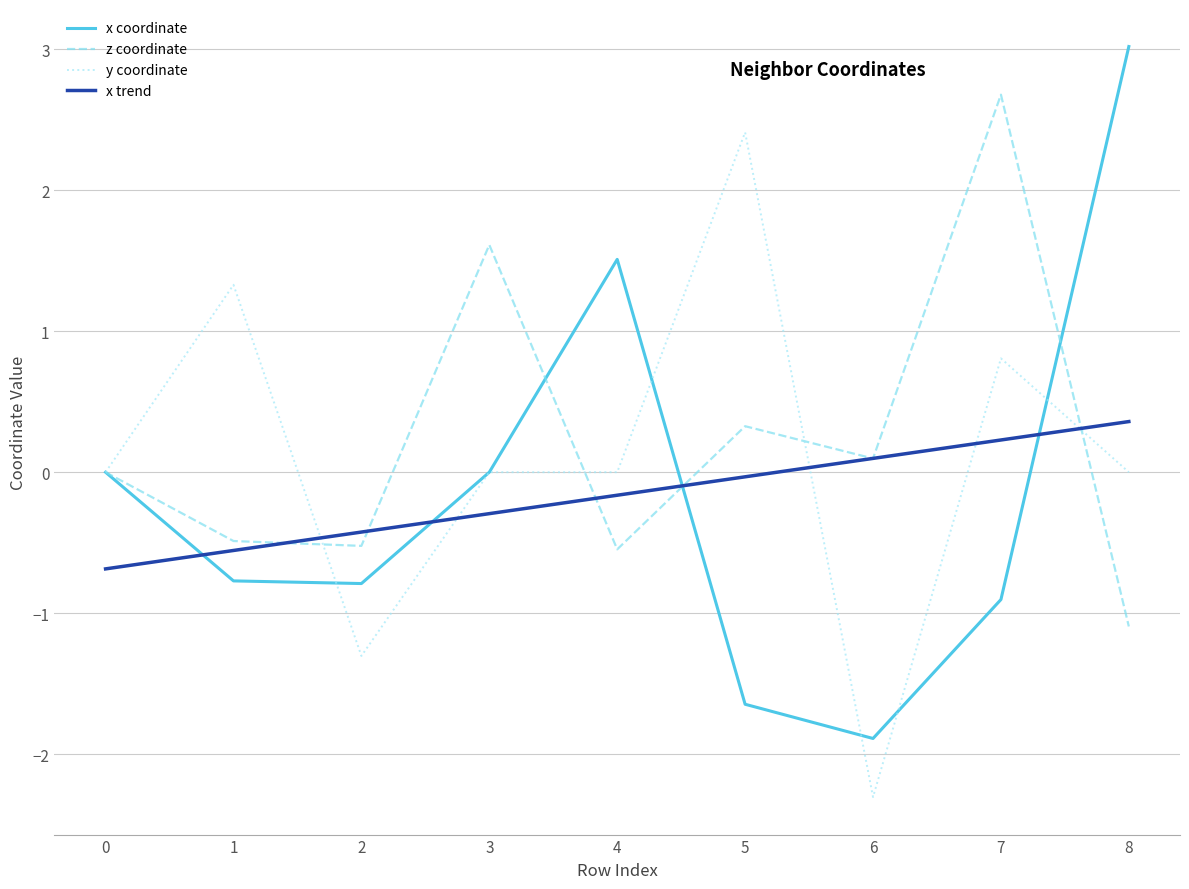

Which series has the largest total across all categories?

z coordinate